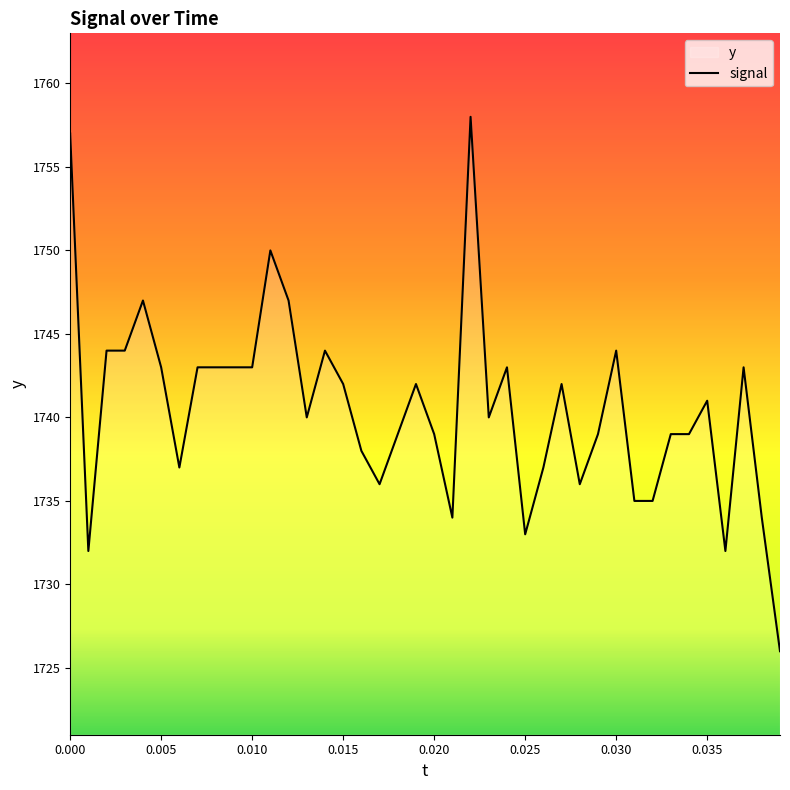

What is the smallest value displayed?

1726